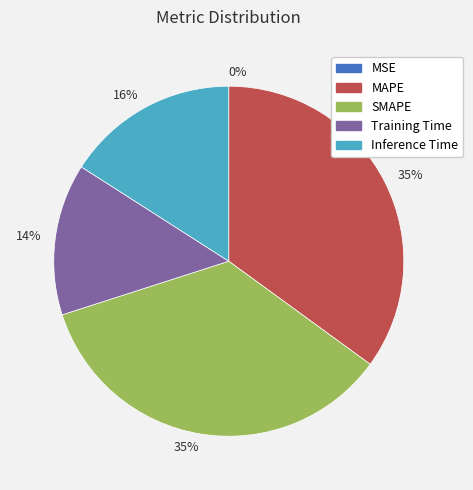

Is there a majority slice in this chart?

No